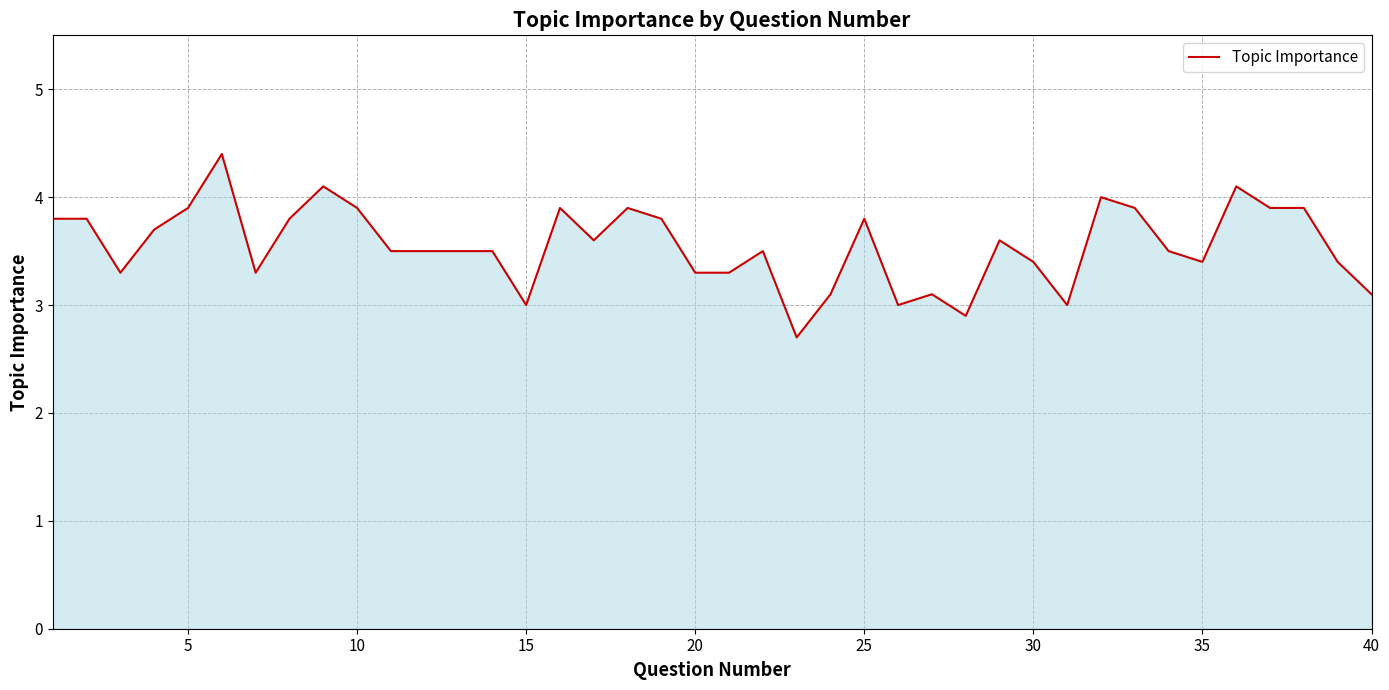

How many lines are shown in the chart?

1